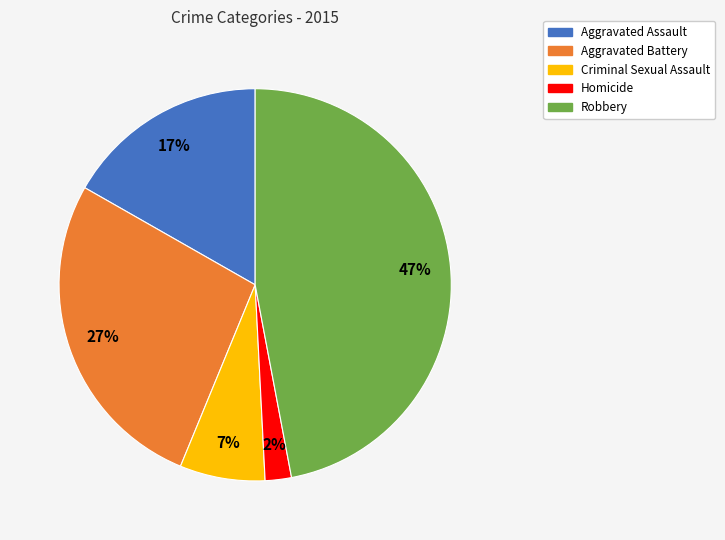

Between Criminal Sexual Assault and Aggravated Battery, which is larger?

Aggravated Battery